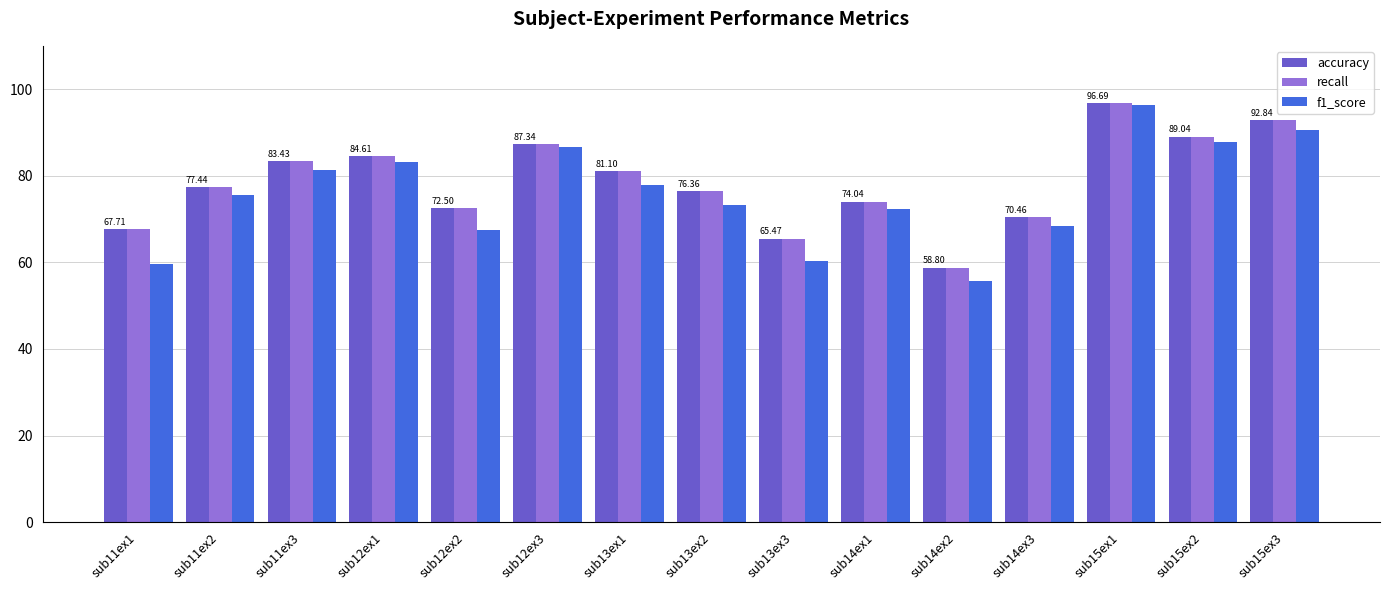

Read the recall value at sub14ex1.

74.0